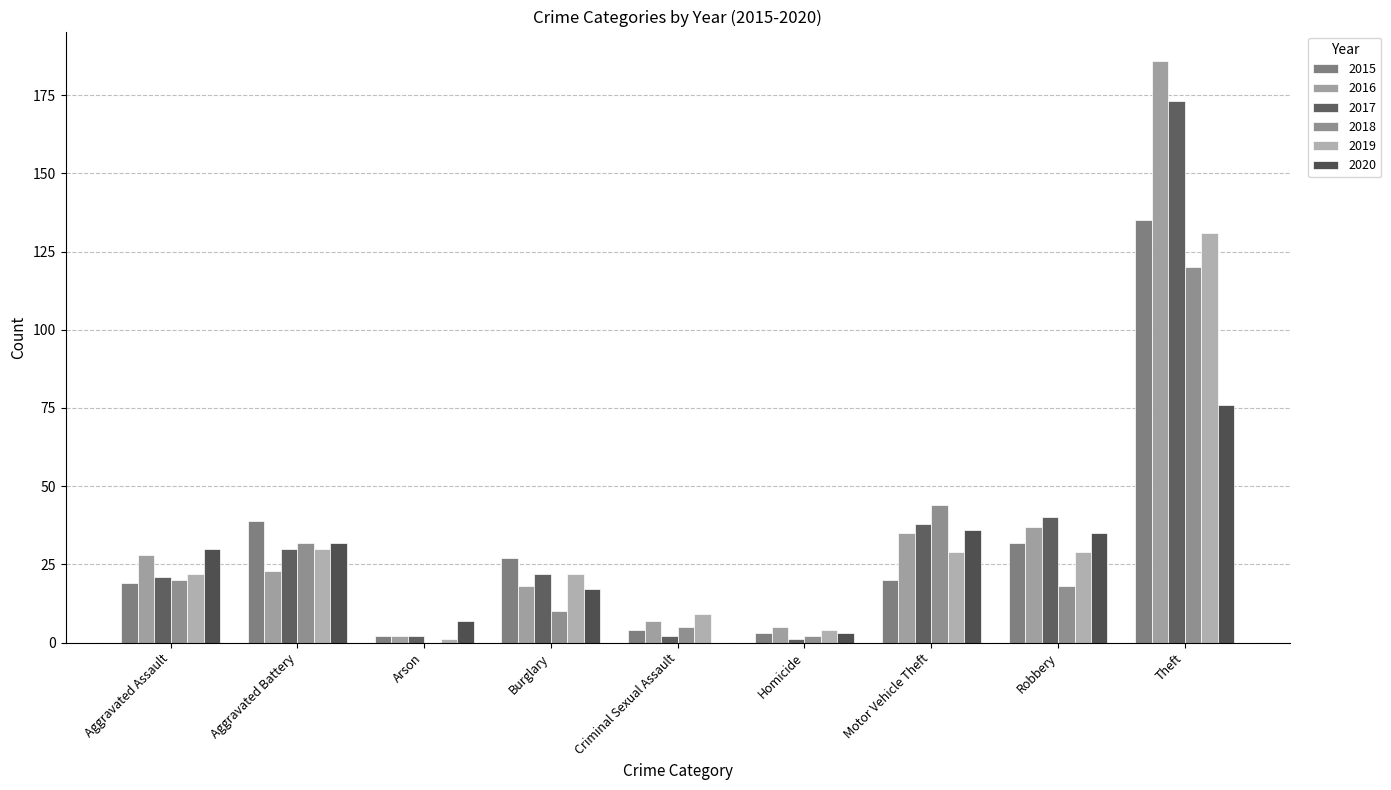

What position from the left is Arson?

3